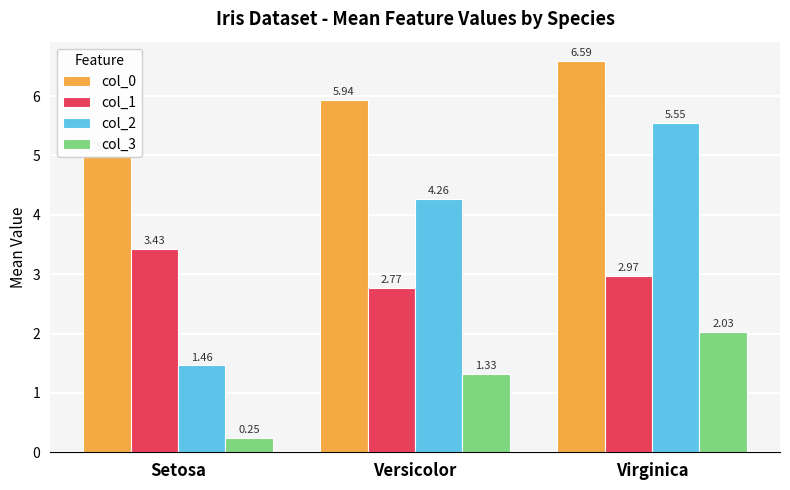

How many bars are there in total?

12